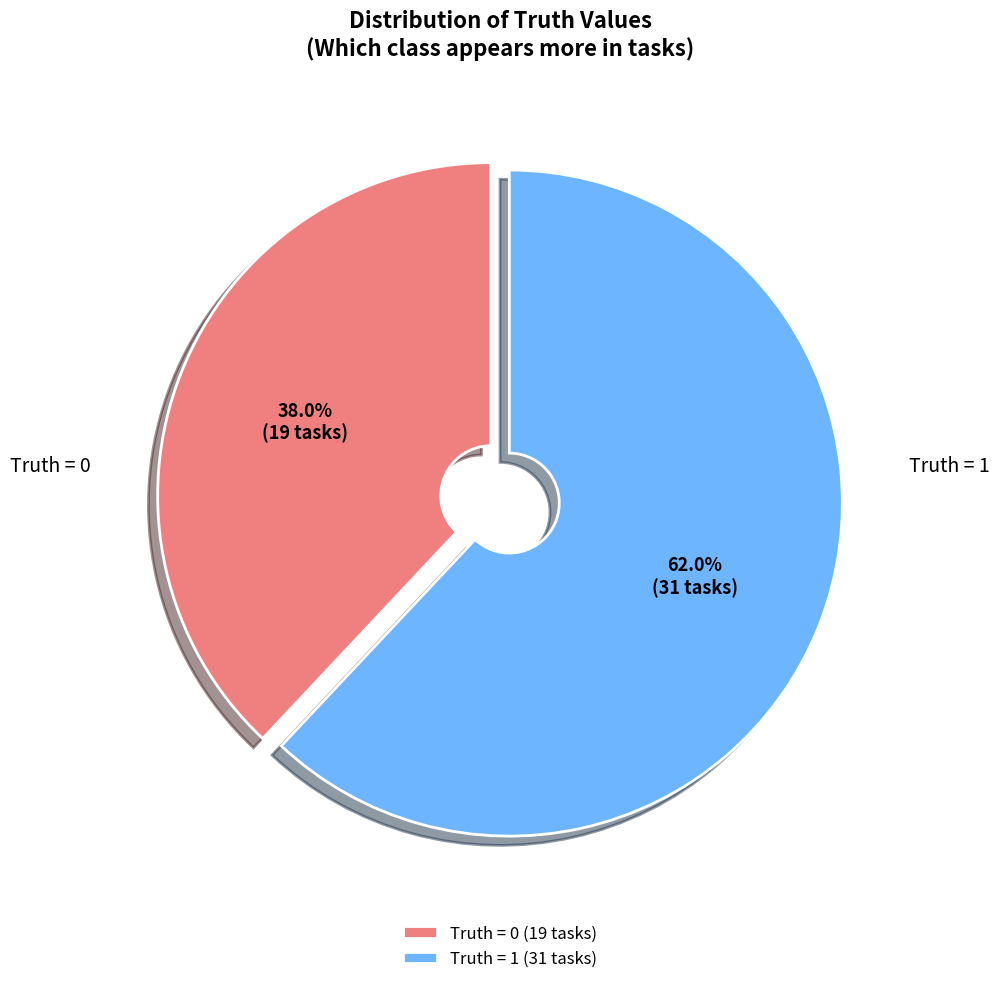

Which category has the biggest portion of the pie?

Truth = 1 (31 tasks)